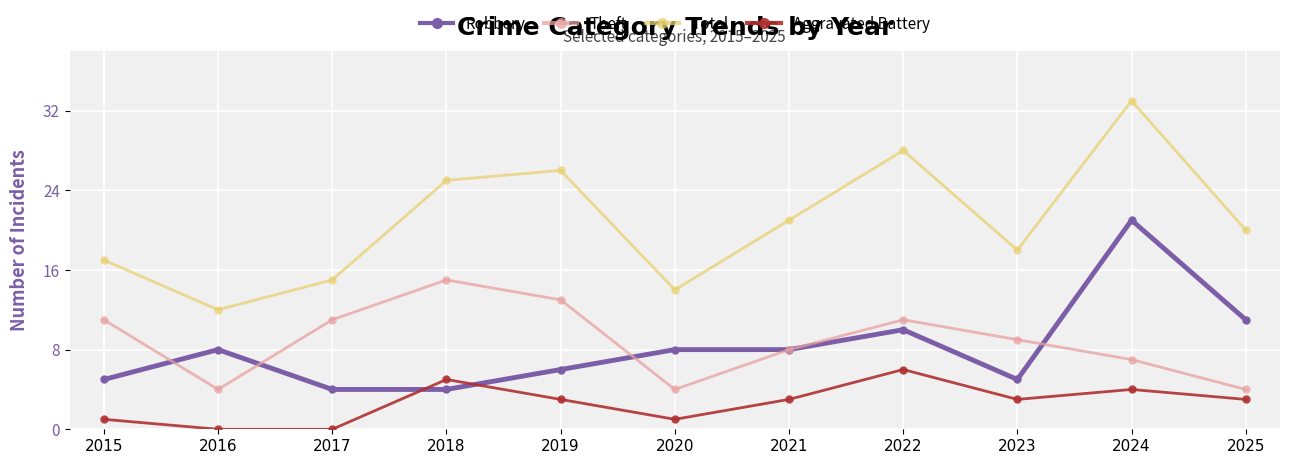

At how many categories does at least one series exceed 1?

11